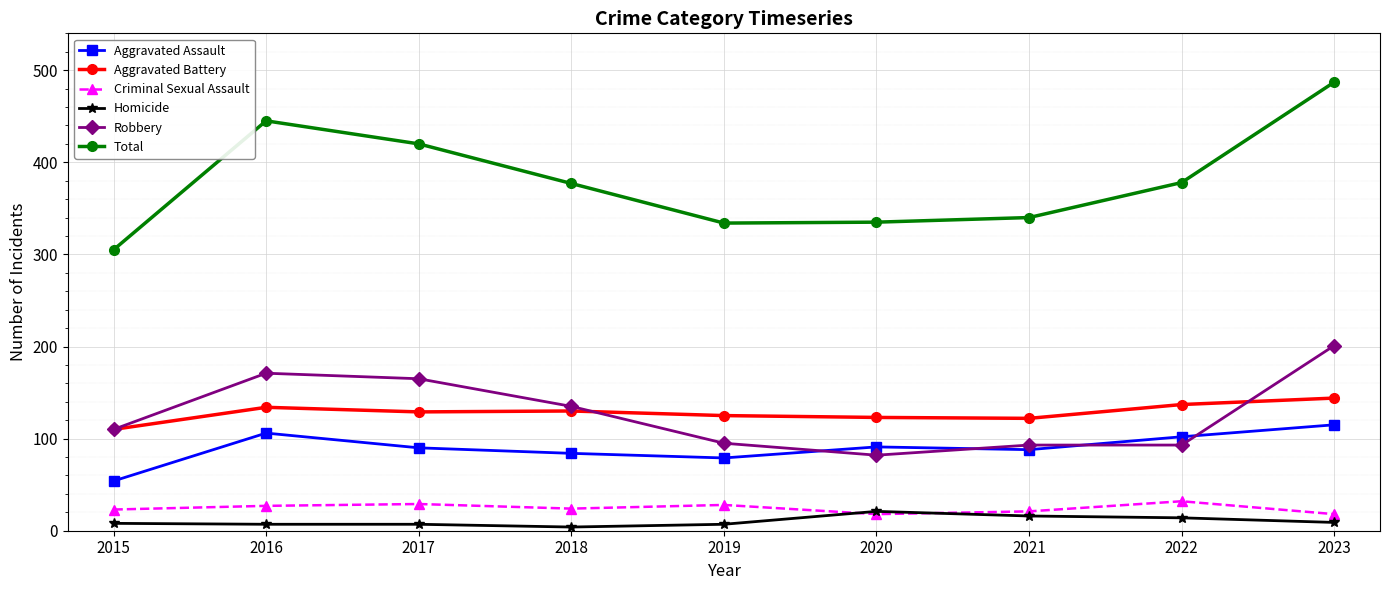

What is the difference between the Robbery values at 2022 and 2020?

11